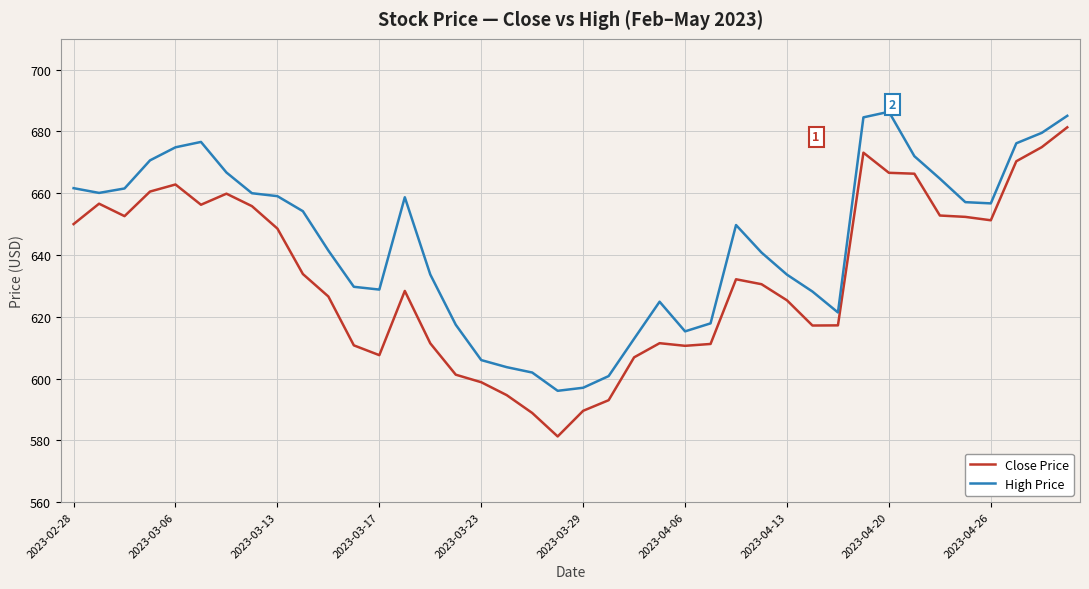

What is the highest value of the Close Price series?

681.4